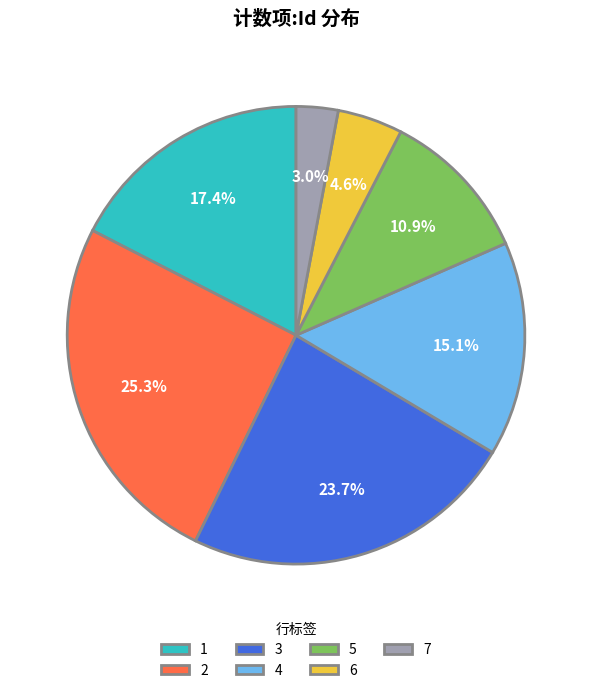

Which slice is the smallest?

7